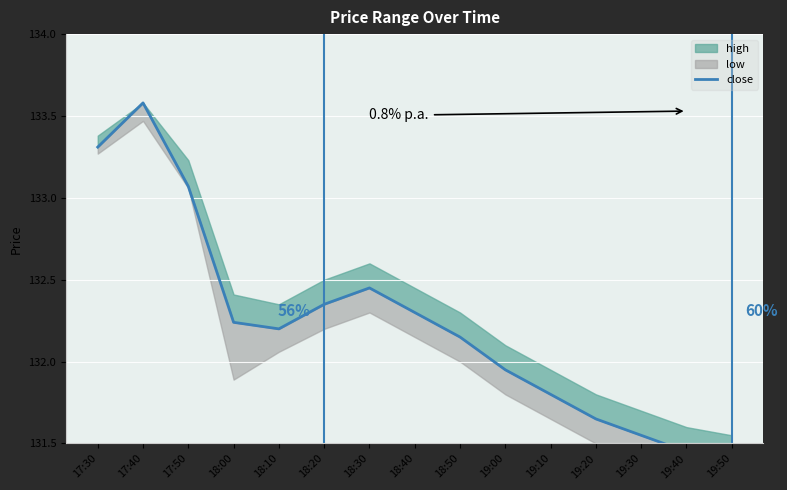

Approximately how many times larger is the value at 18:00 compared to 19:00?

1.0